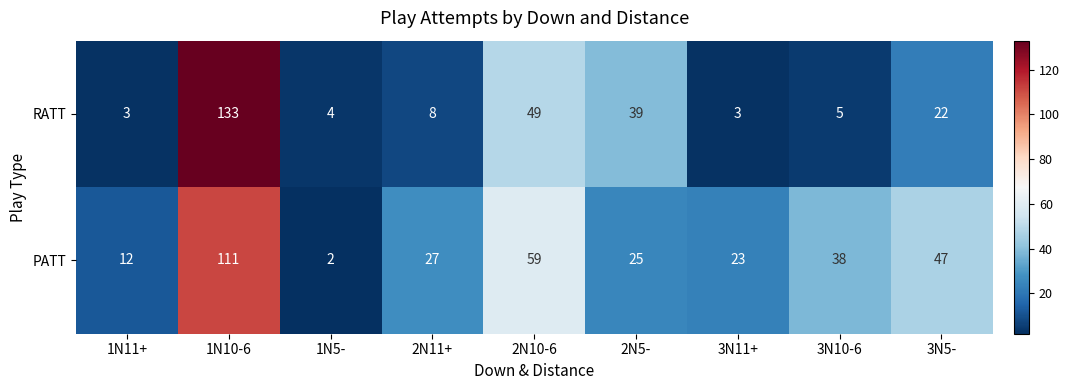

What is the sum of all PATT values?

344